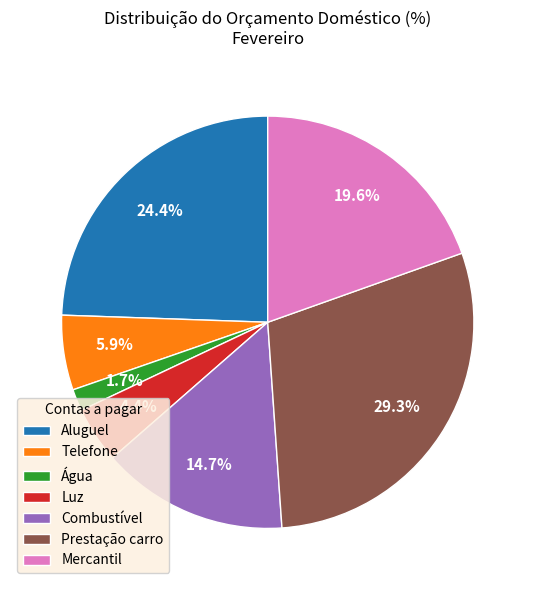

How many segments does this pie chart have?

7